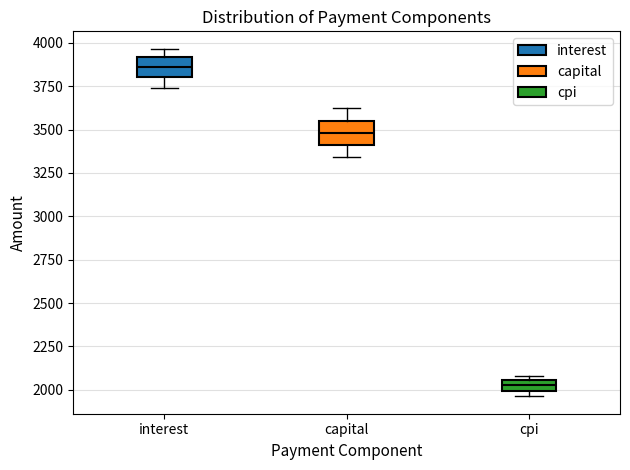

Which box's median line is the highest?

interest